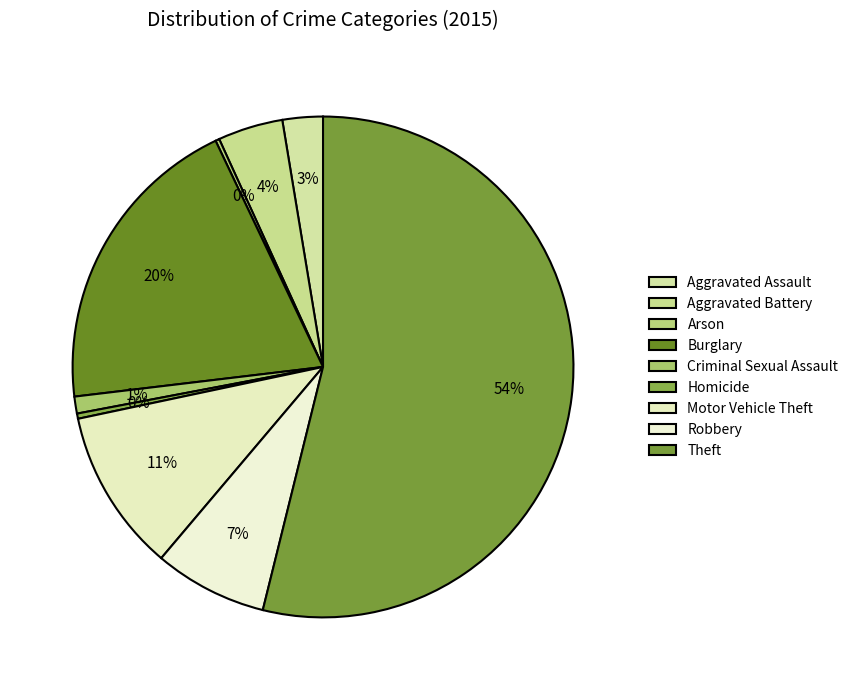

Which slice represents more than half of the pie?

Theft